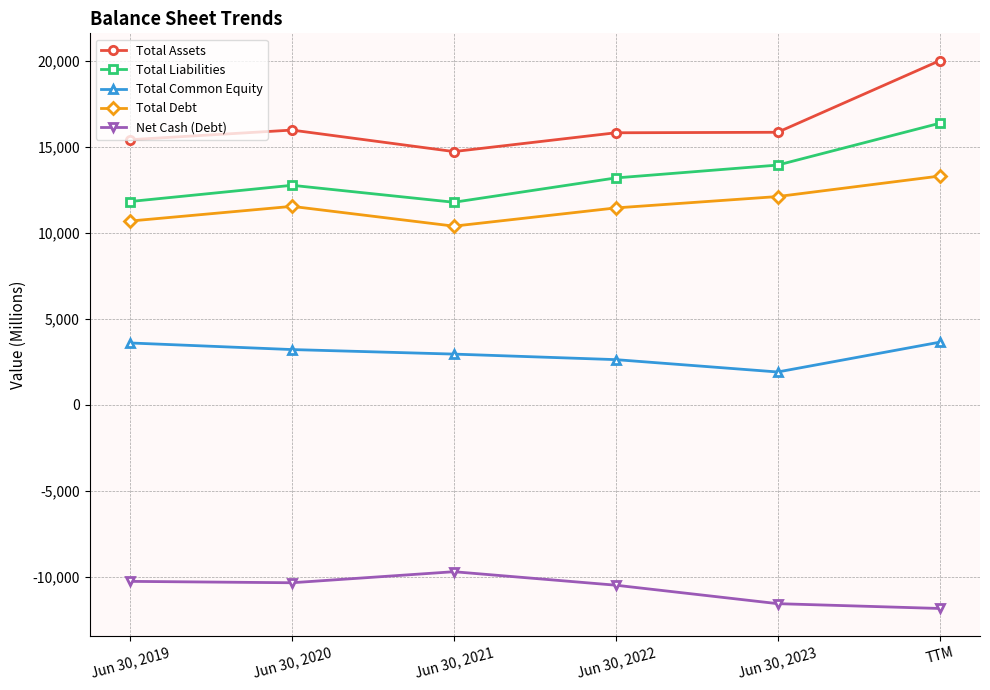

At which label is Total Liabilities closest to 14090?

Jun 30, 2023